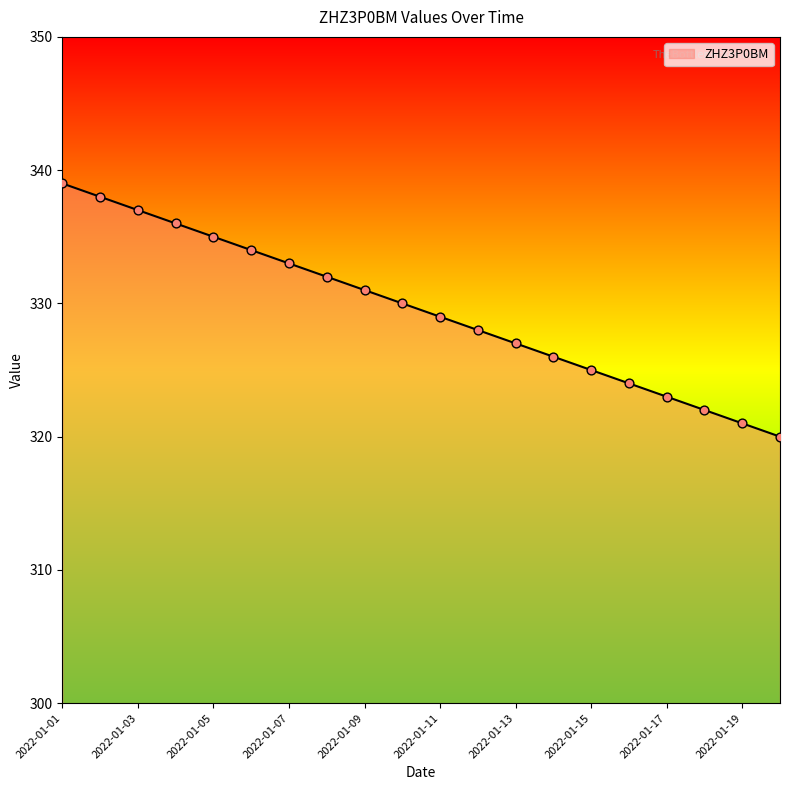

What is the minimum value shown in the chart?

320